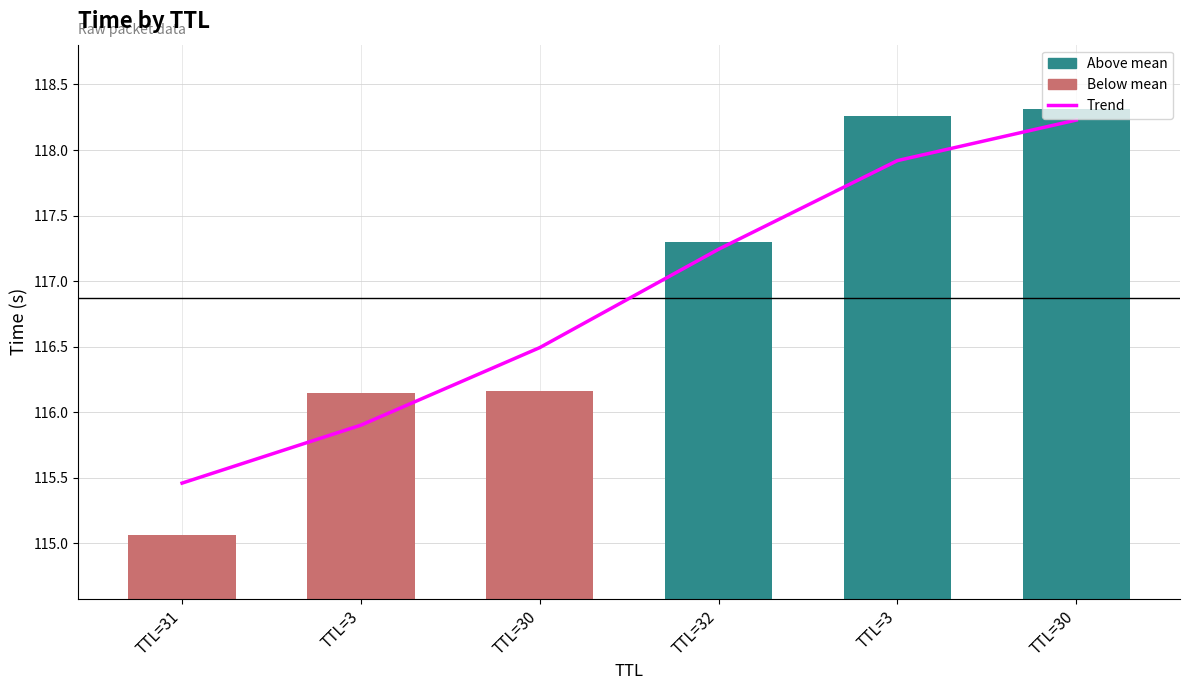

List the labels in order of Time value, smallest first.

TTL=31, TTL=3, TTL=30, TTL=32, TTL=3, TTL=30